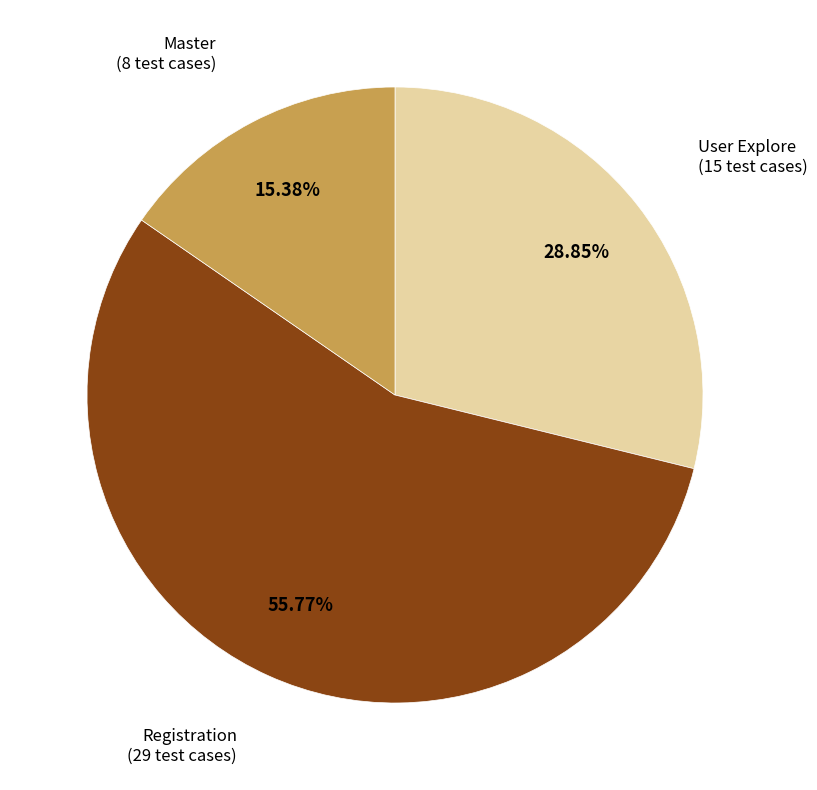

To the nearest percent, what percentage of the pie is Master?

15%